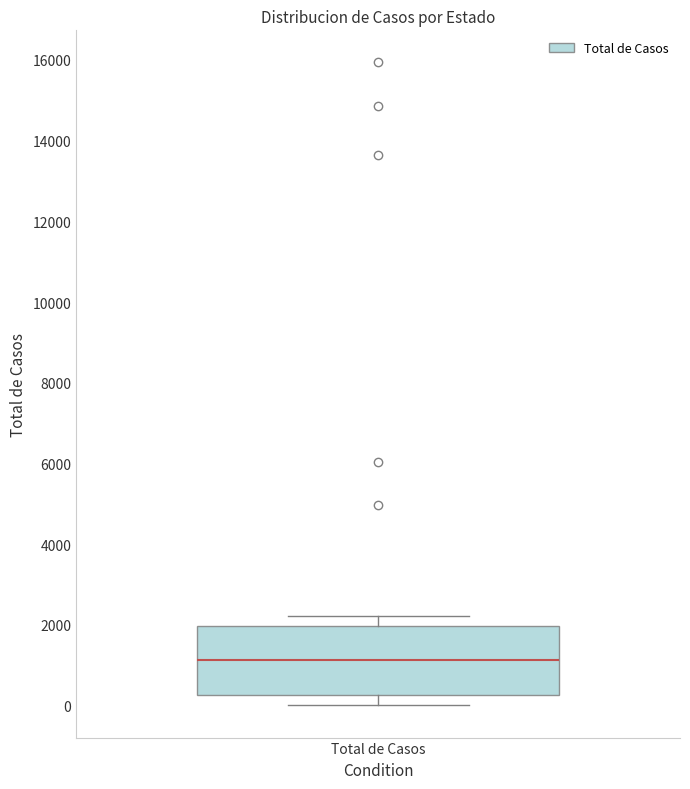

Where does the lower whisker of the box for Total de Casos end on the y-axis? The values are not printed on the chart, so give them approximately, as read against the axis.

0